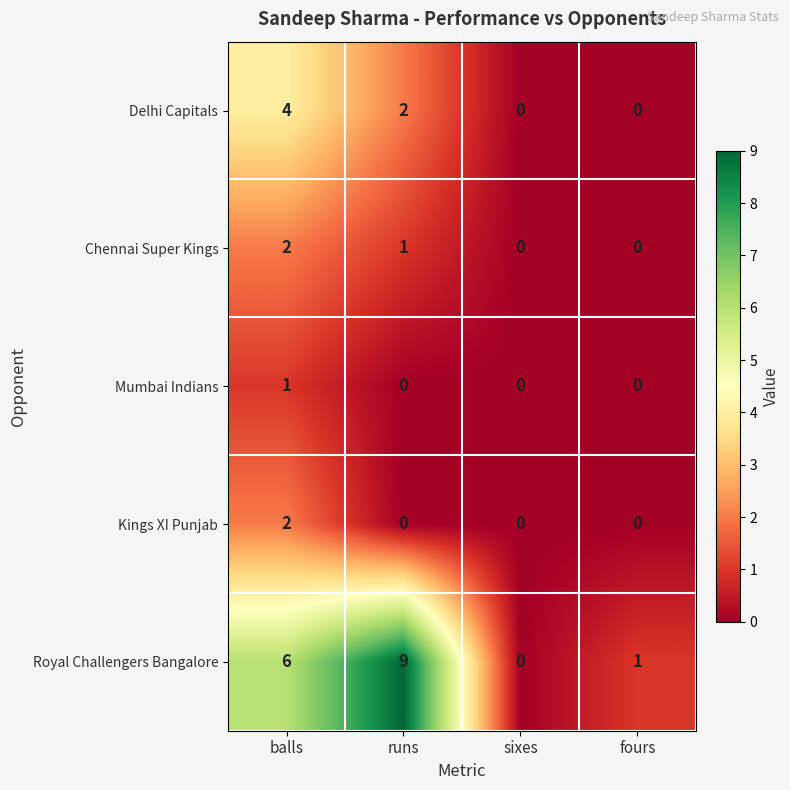

At which category is the sum across all series the highest?

balls